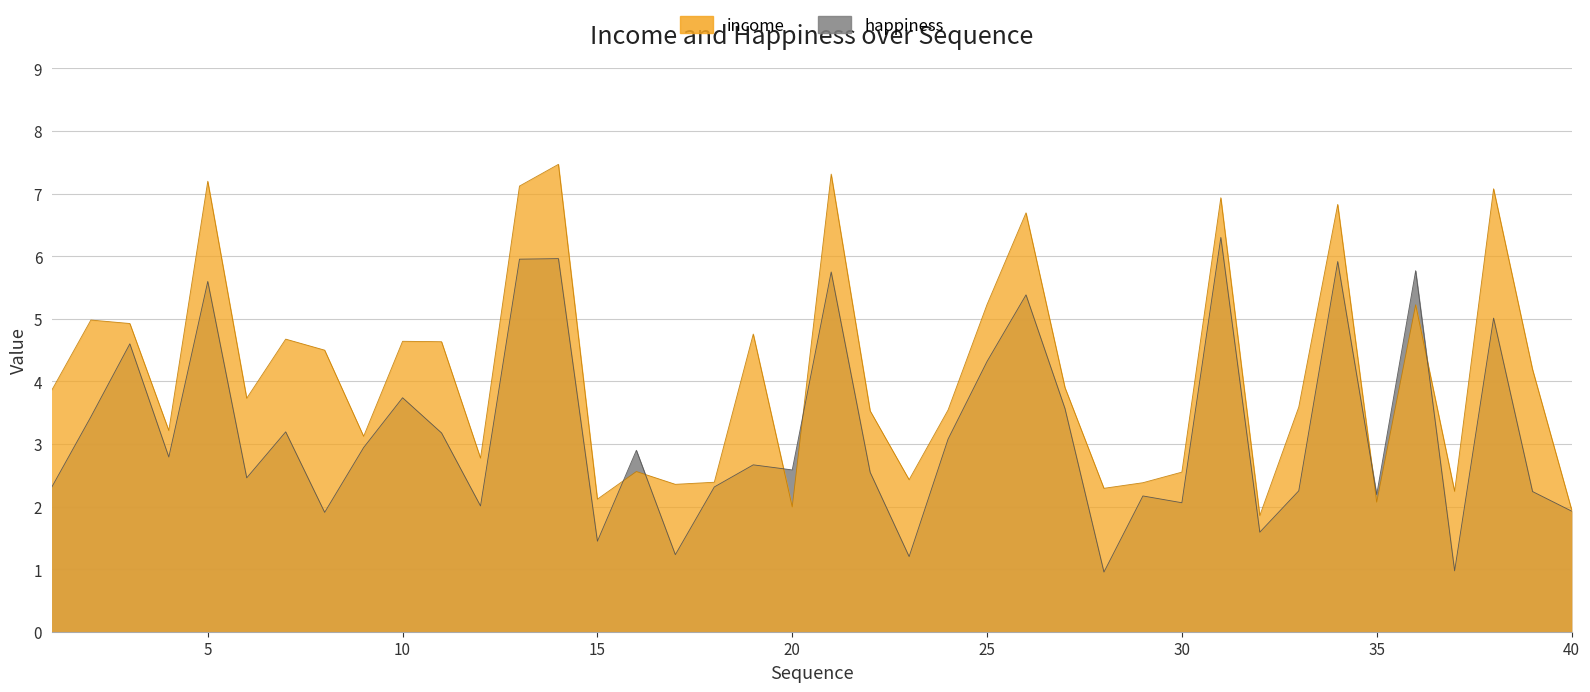

True or false: happiness has more than 0 interior local peaks.

True